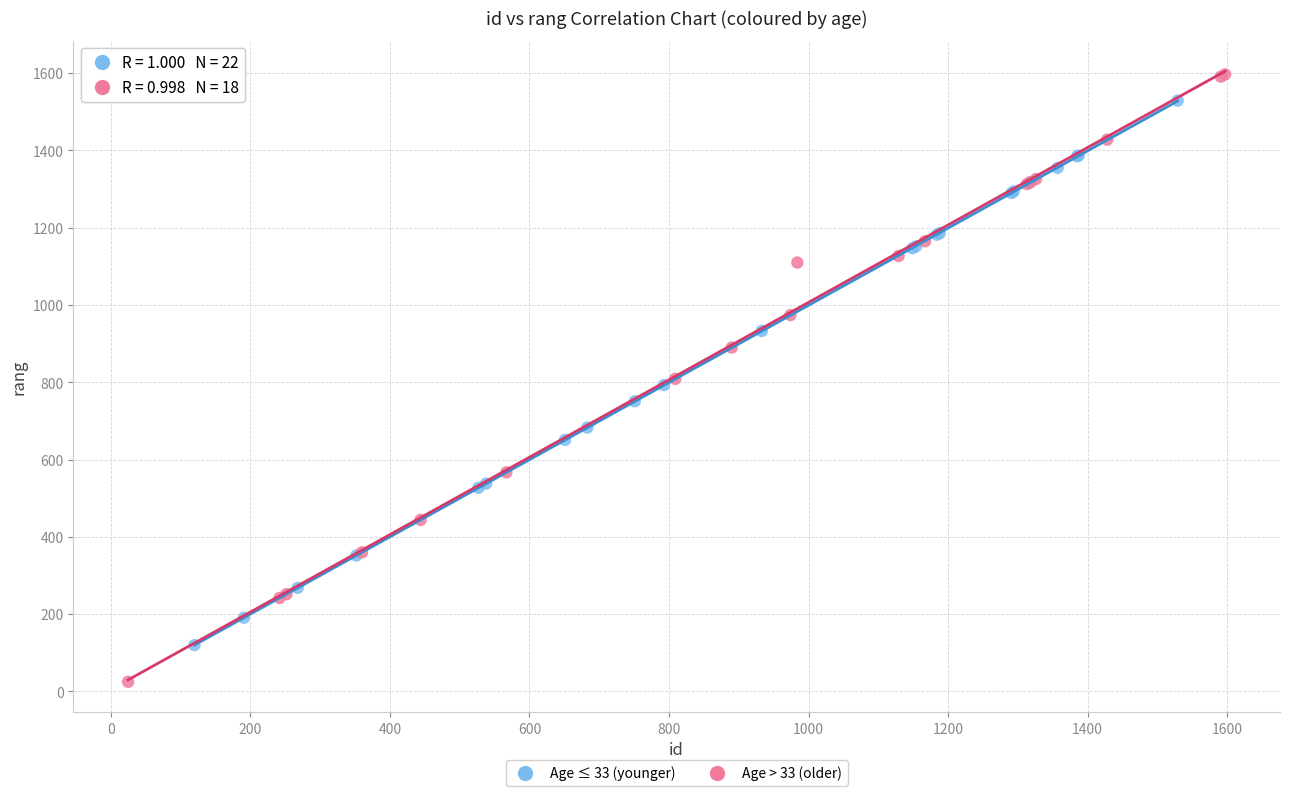

Which series has the widest spread of Y values?

Age > 33 (older)